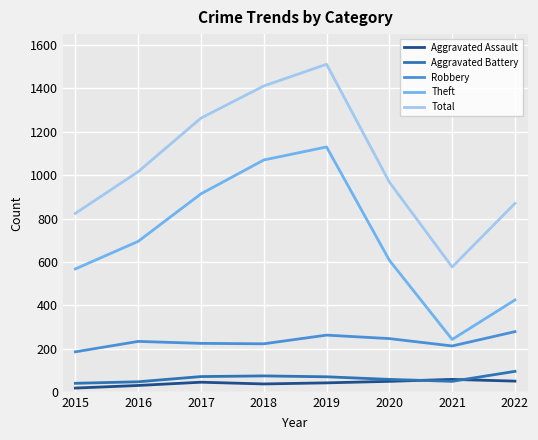

True or false: Aggravated Battery and Robbery cross at least once.

False